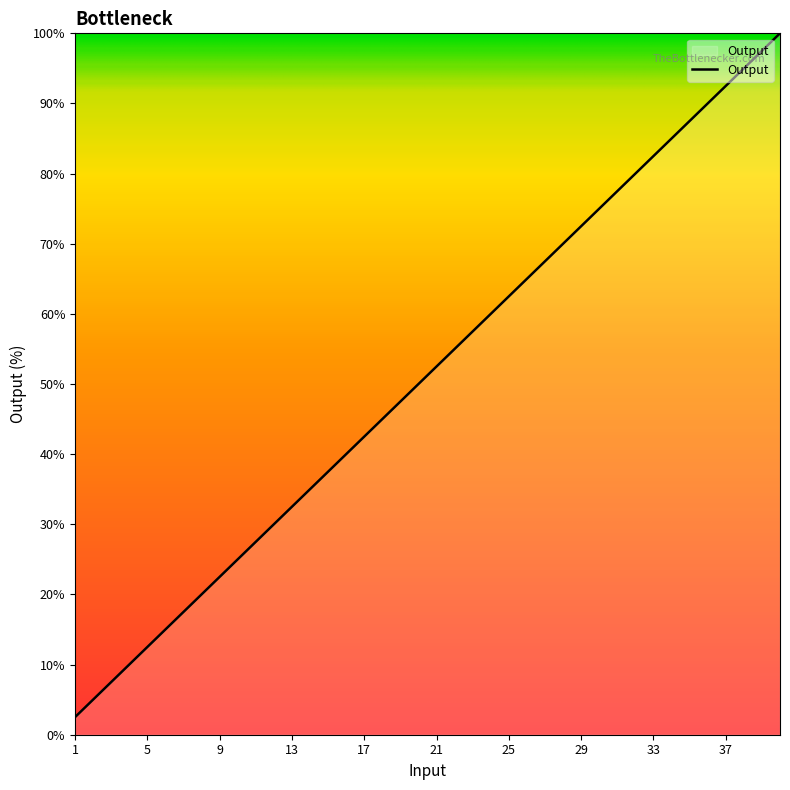

Count the number of categories in the chart.

40